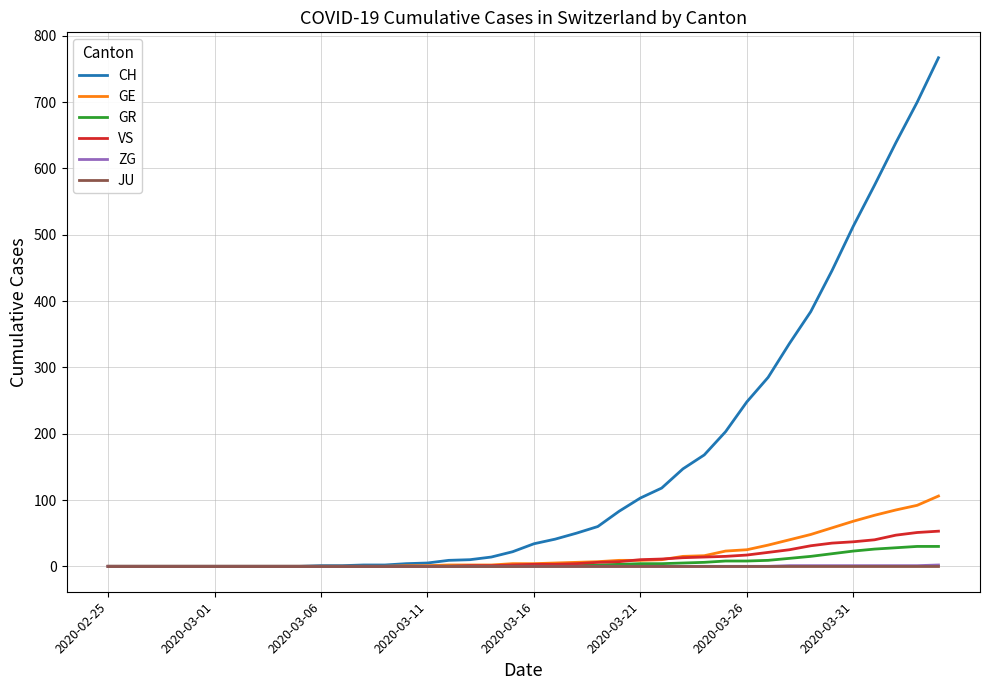

What is the greatest value displayed?

767